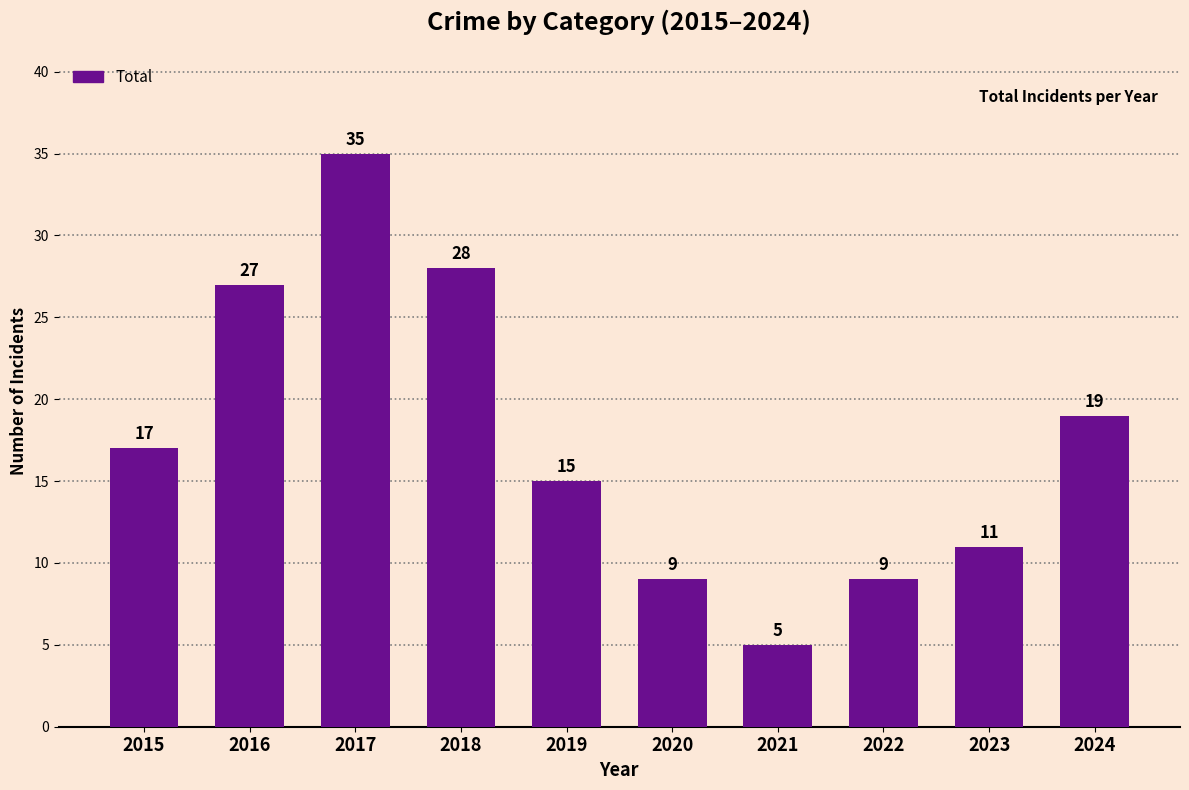

What is the difference between the second highest and second lowest values?

19